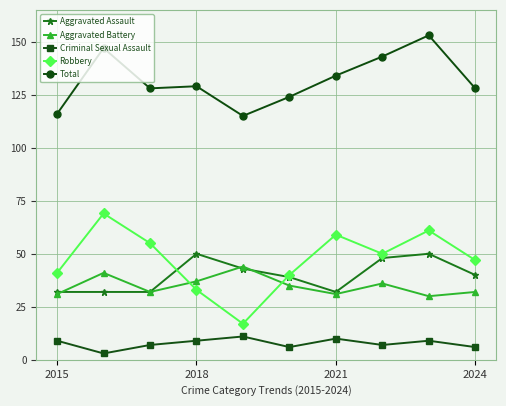

What are all the series names shown in the legend?

Aggravated Assault, Aggravated Battery, Criminal Sexual Assault, Robbery, Total